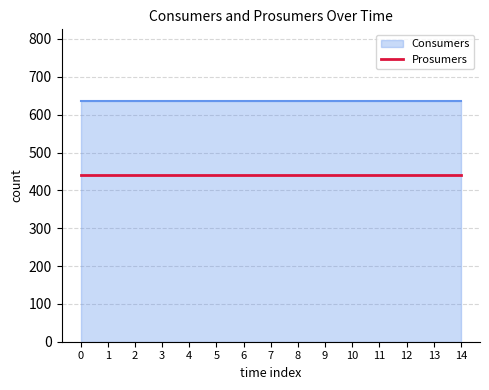

What is the spread (max minus min) of values at 1?

195